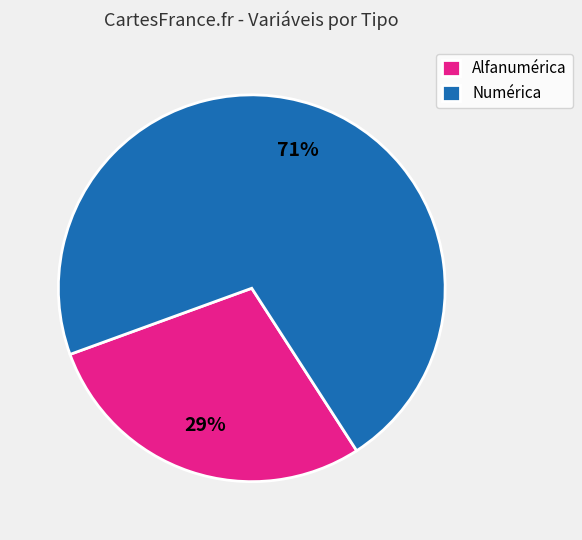

To the nearest percent, what portion does Alfanumérica represent?

29%